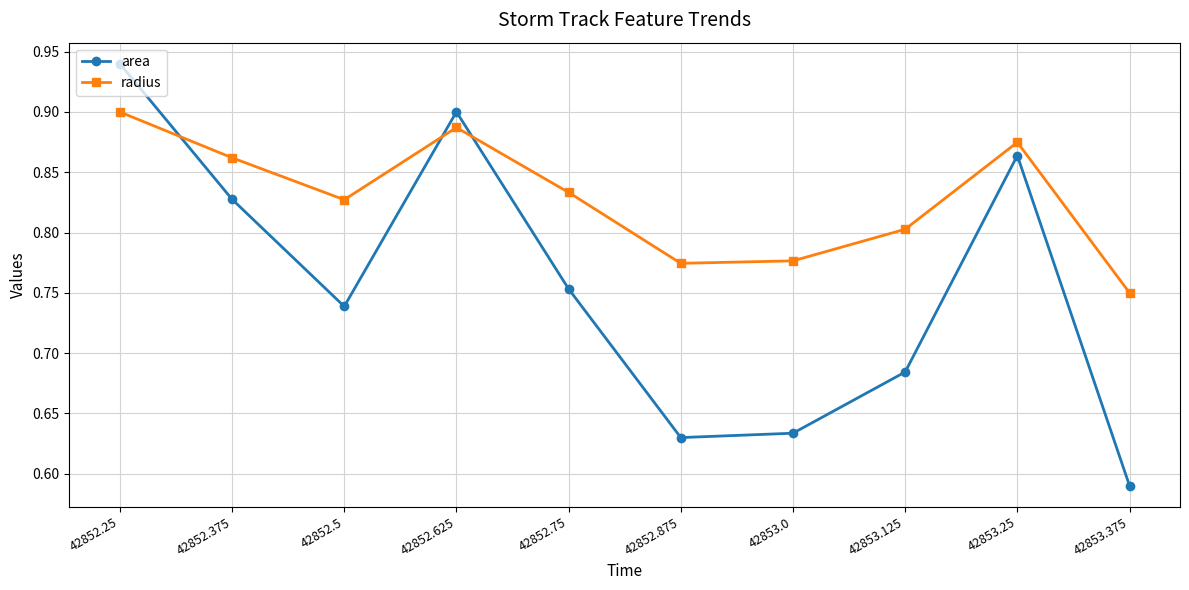

Which label corresponds to the smallest value in the chart?

42853.375